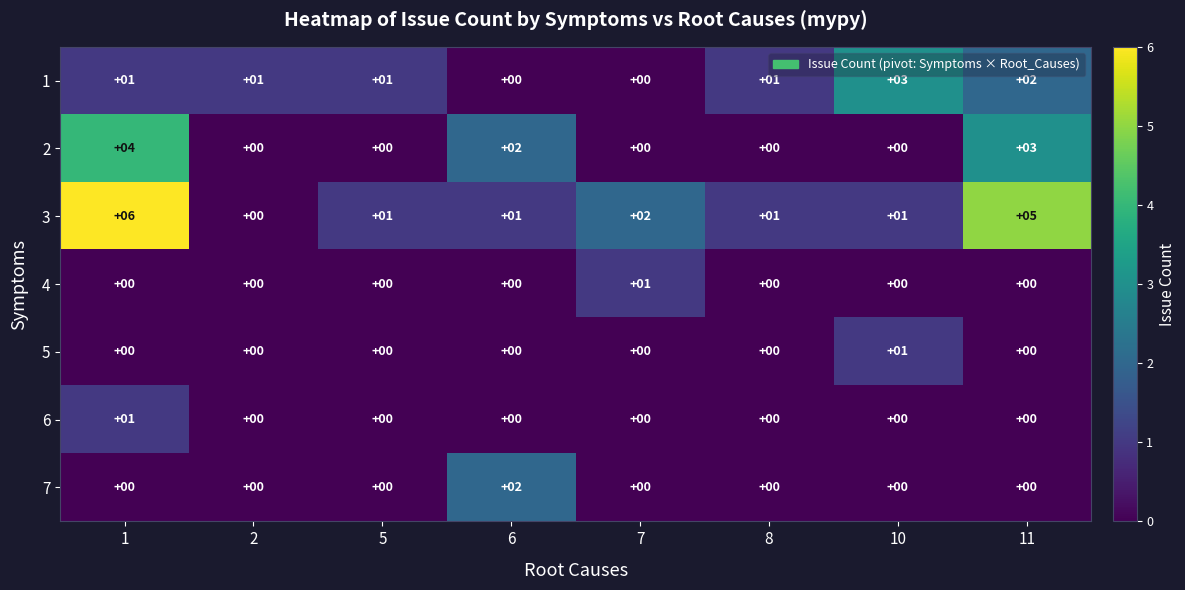

What is the sum of the 2 values at 1 and 7?

4